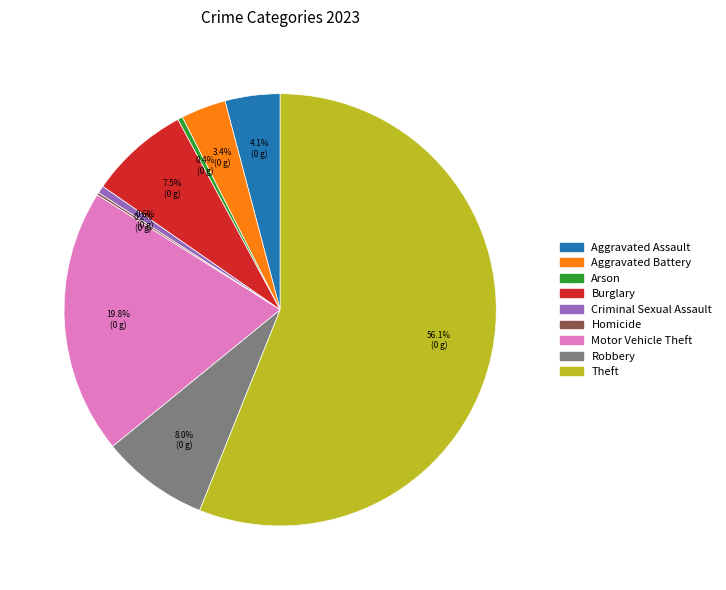

Between Burglary and Theft, which is larger?

Theft